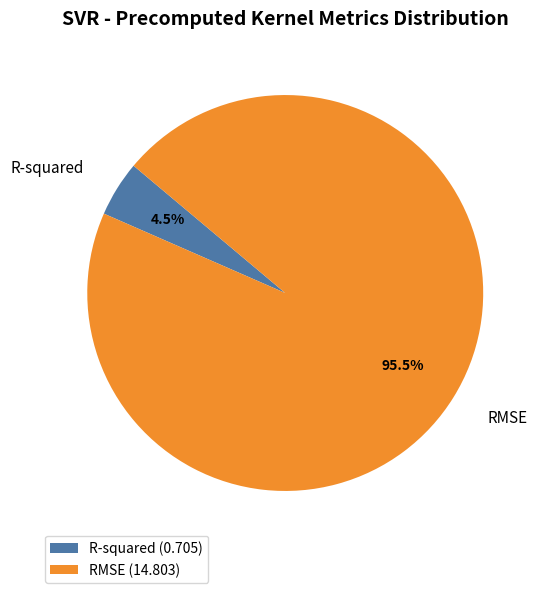

Does R-squared represent more than half of the total?

No